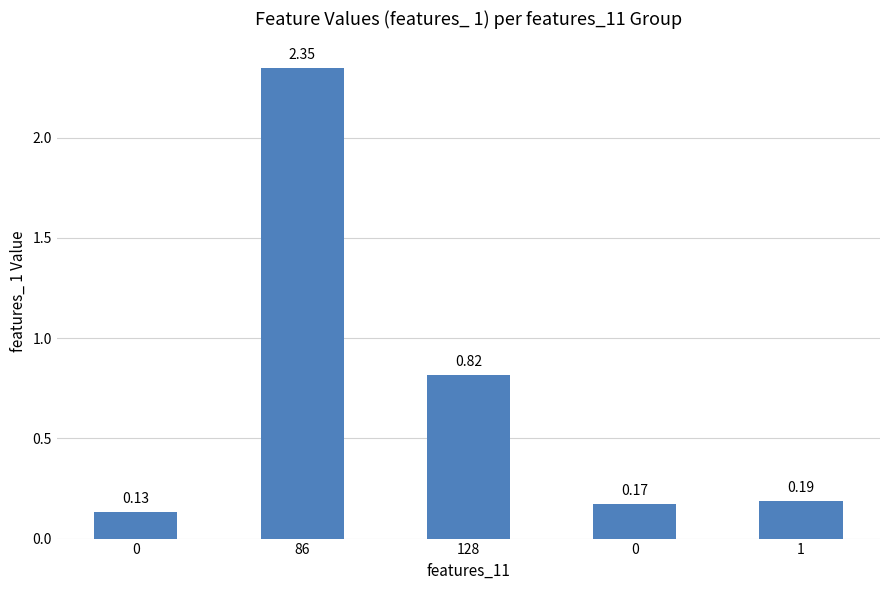

Reading left to right, what are all the values shown in this chart?

0=0.1	86=2.3	128=0.8	0=0.2	1=0.2